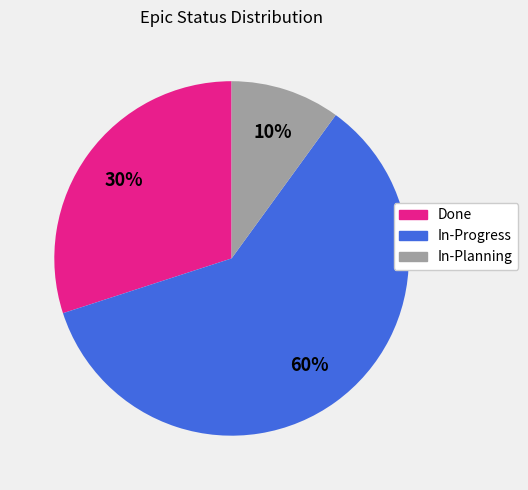

To the nearest percent, what portion does Done represent?

30%